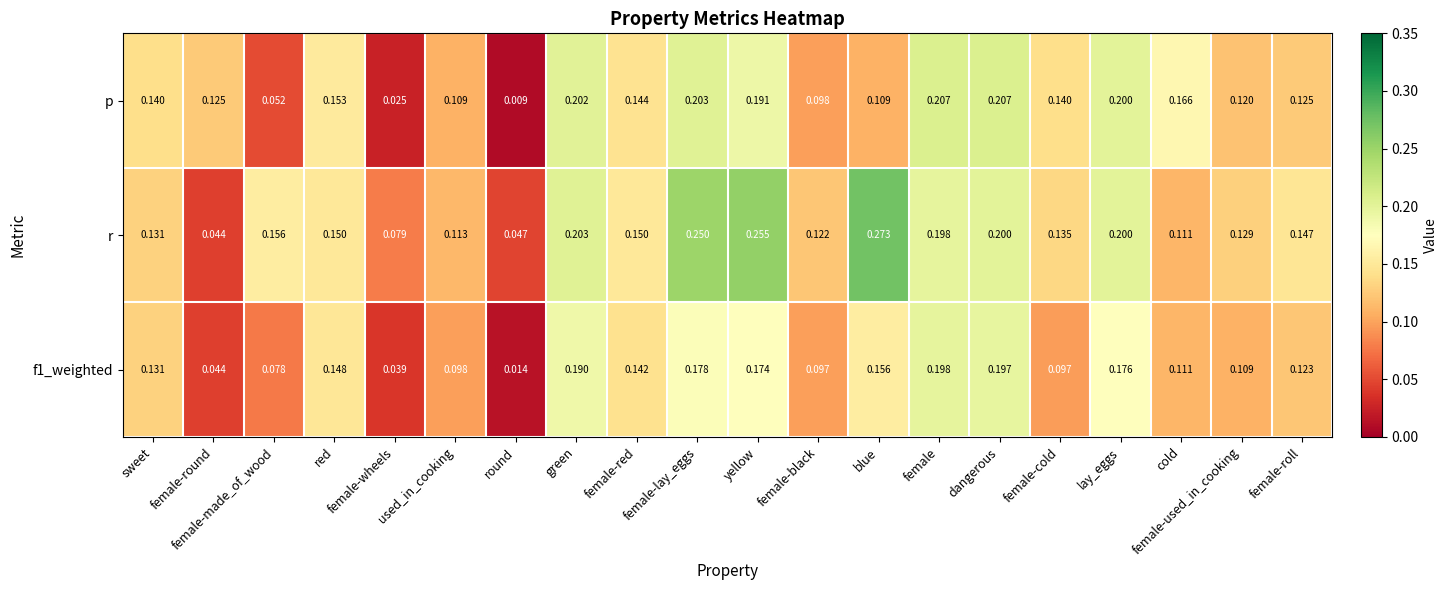

Which series changed the most between female-red and female-black?

p